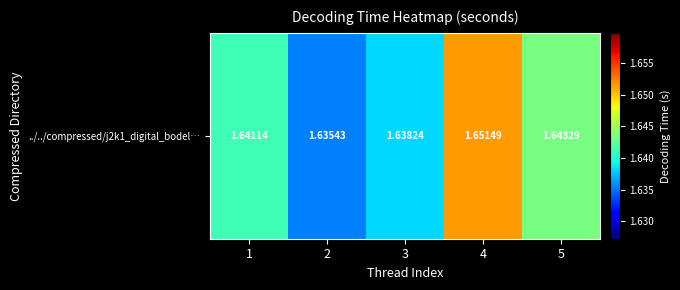

How many categories are shown in the chart?

5